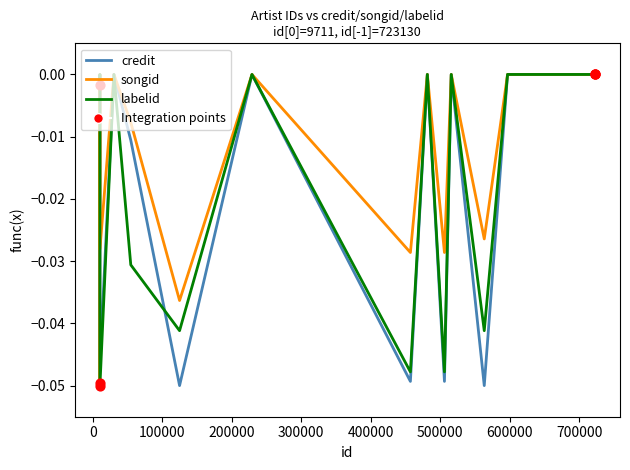

Rank the series by their average value, from highest to lowest.

songid, labelid, credit